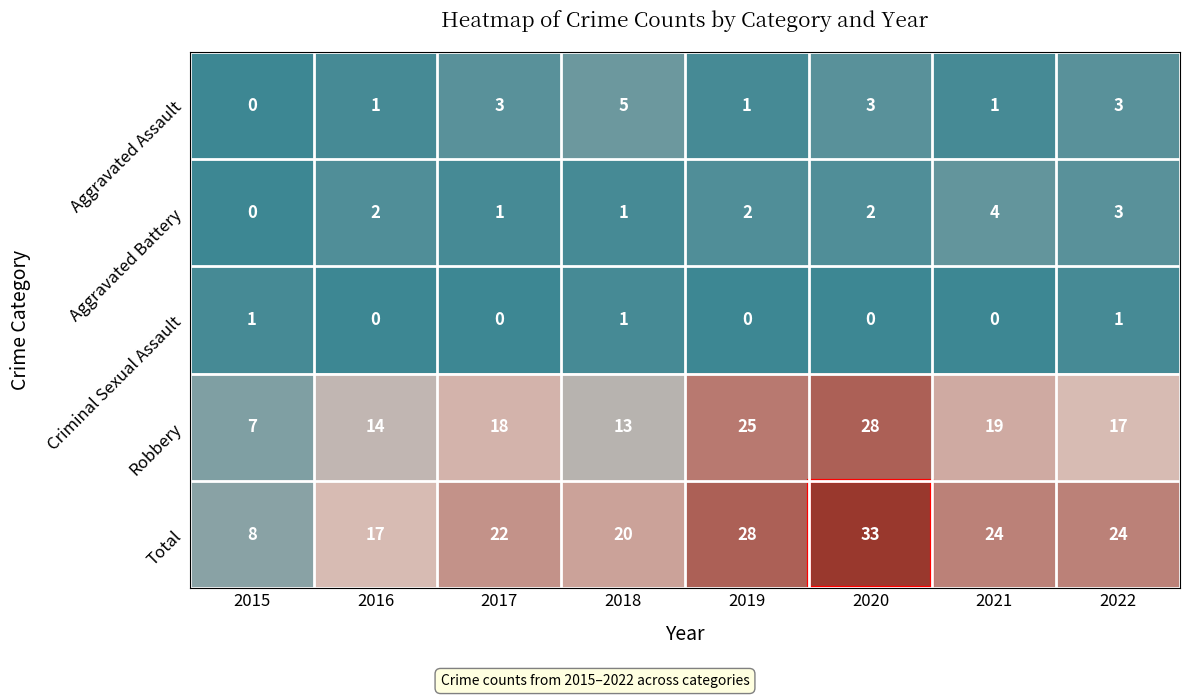

What is the difference between the Total values at 2019 and 2016?

11